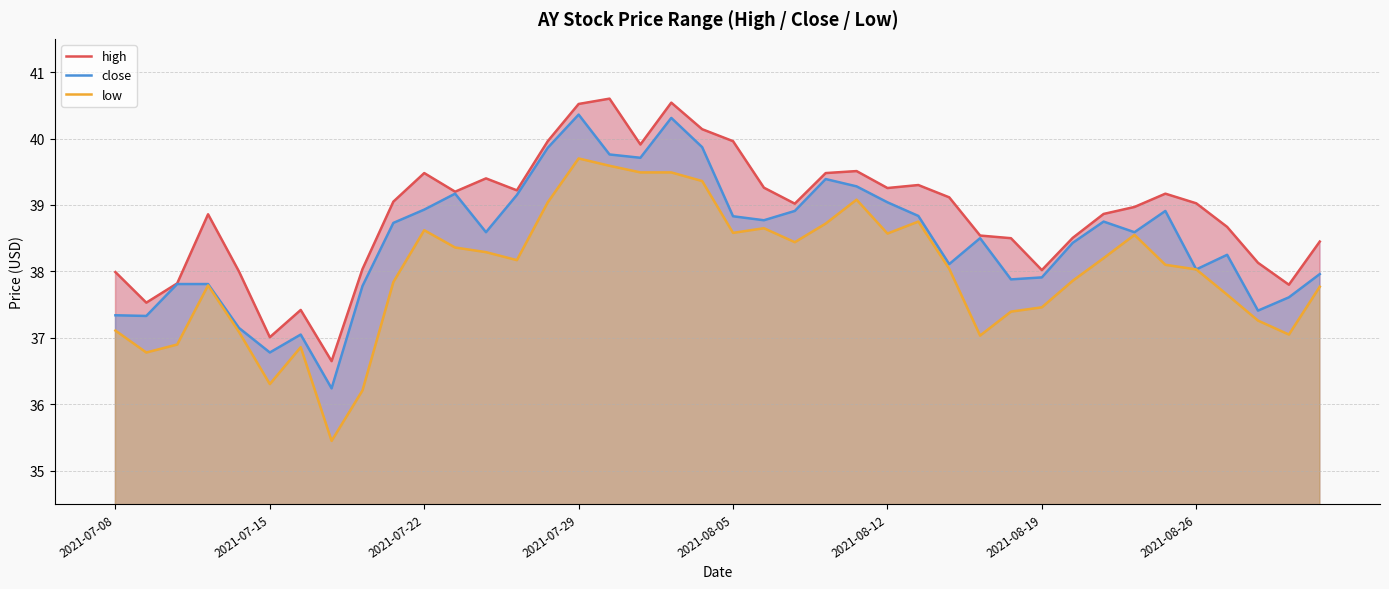

The value of close at 2021-08-12 is 69.9. True or false?

False